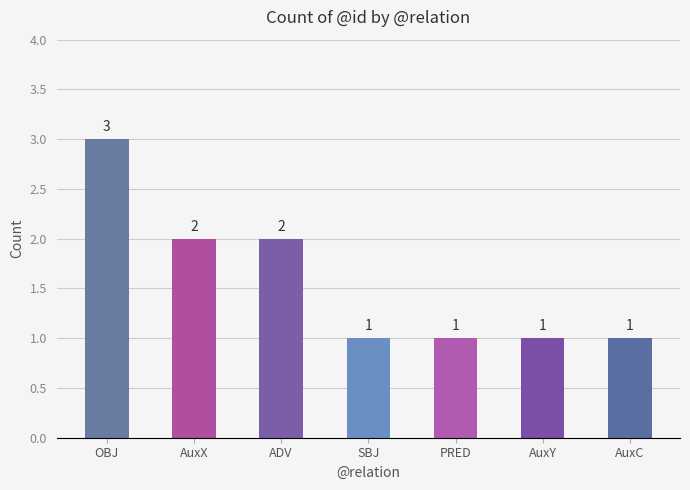

What is the change in value from ADV to AuxY?

-1